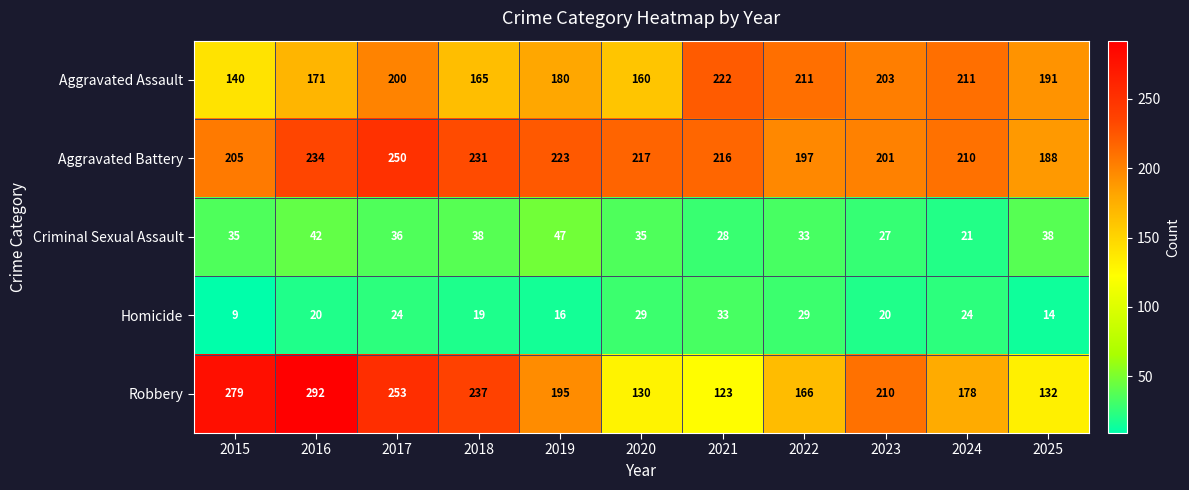

Read the Robbery value at 2022, to the nearest 10.

170